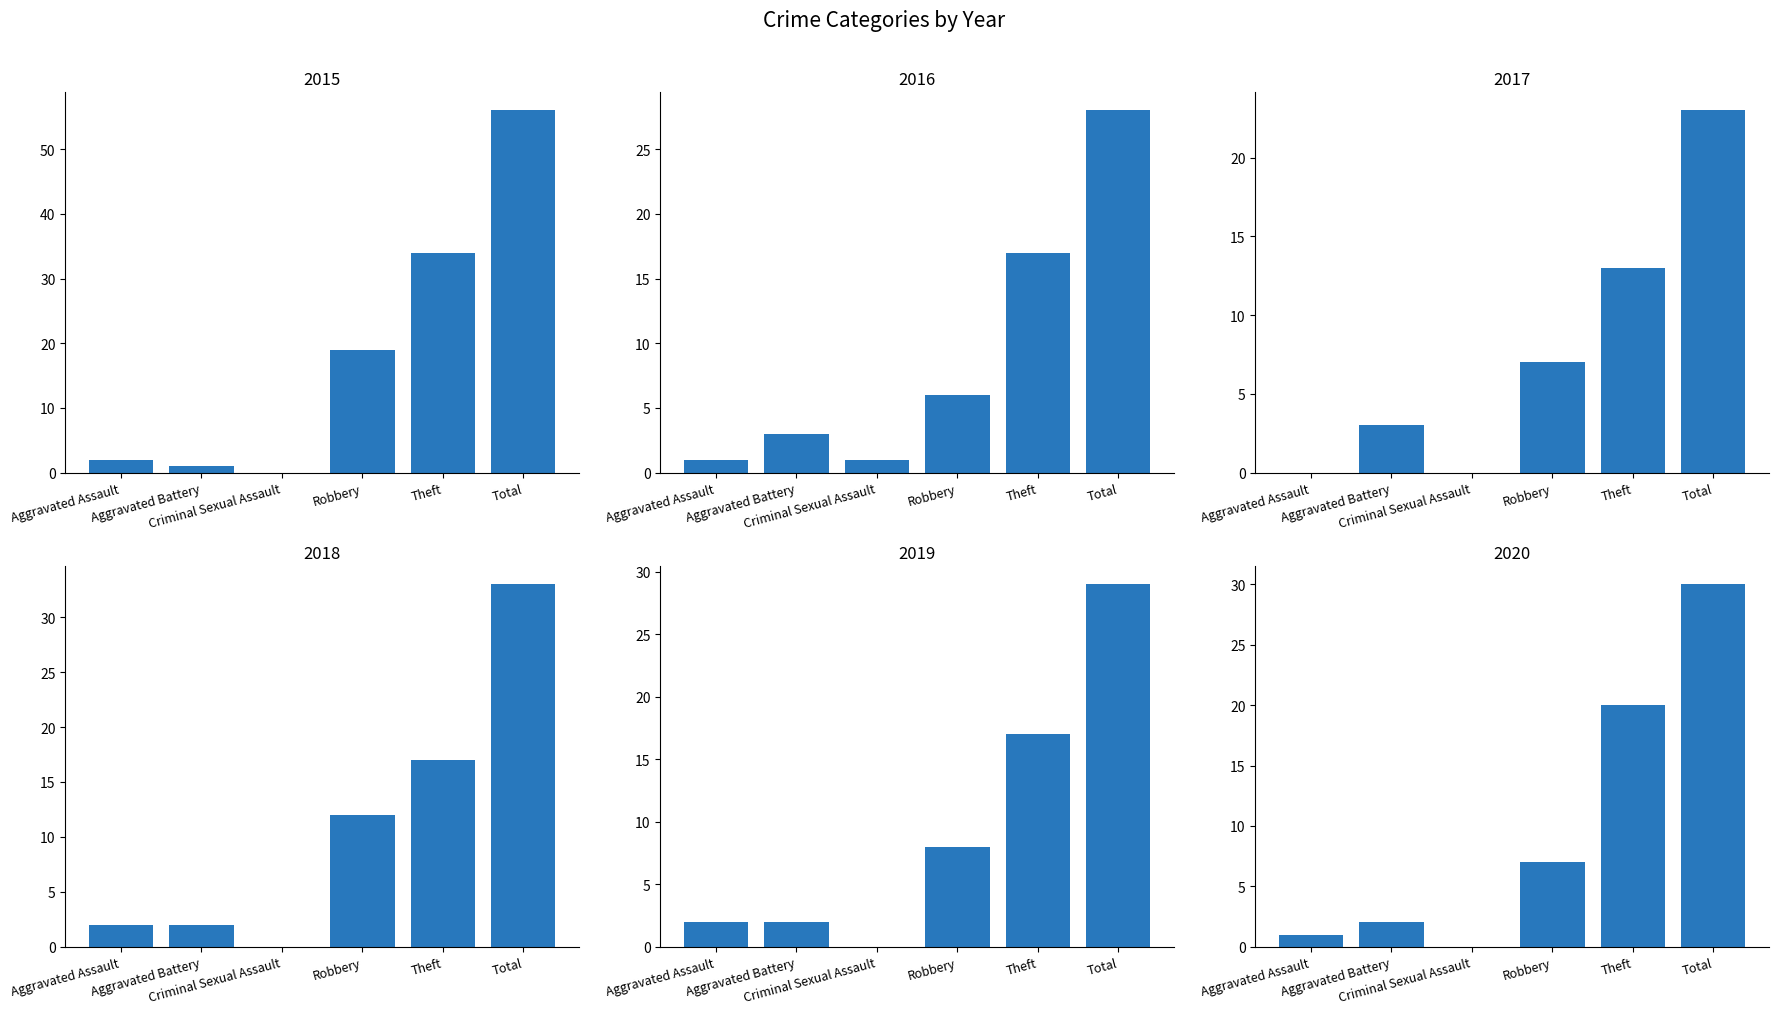

What is the difference between the 2016 values at Criminal Sexual Assault and Robbery?

5